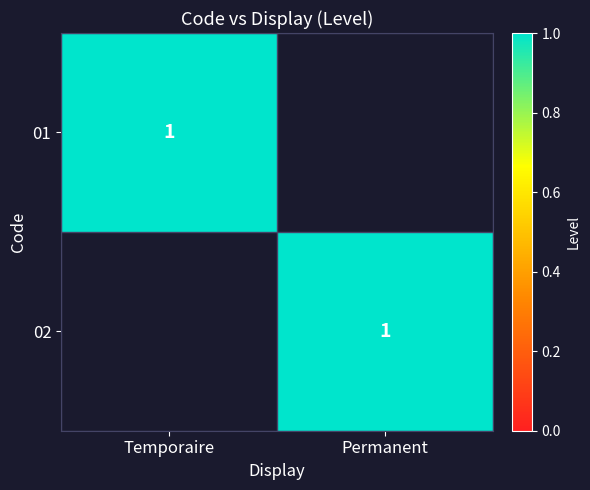

True or false: 01 has a value of 2 at Temporaire.

False